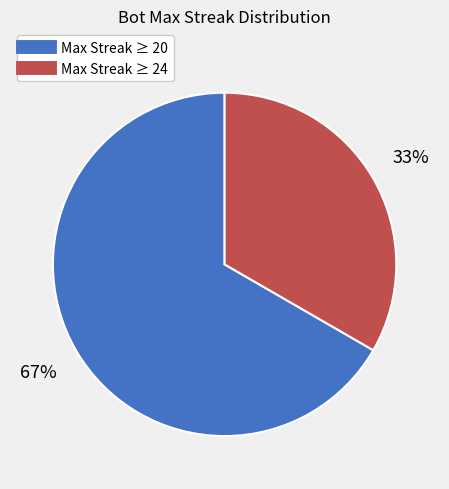

How many segments does this pie chart have?

2